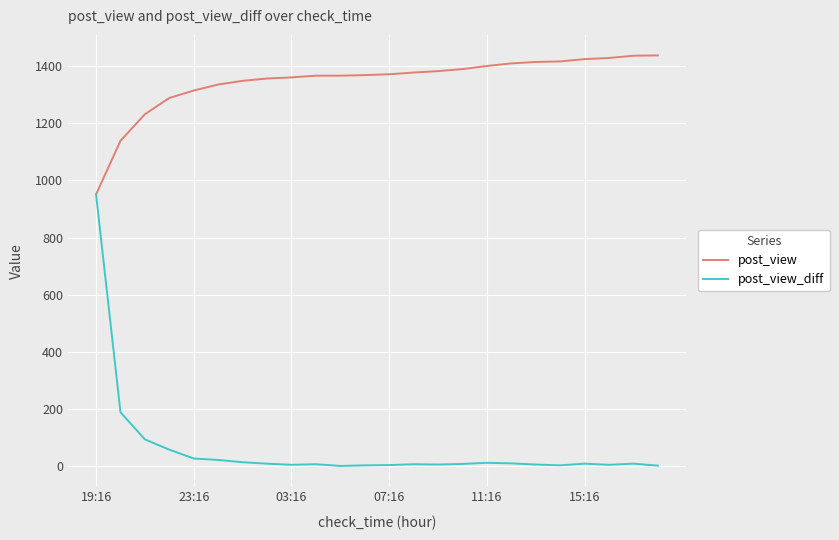

What is the maximum value shown in the chart?

1438